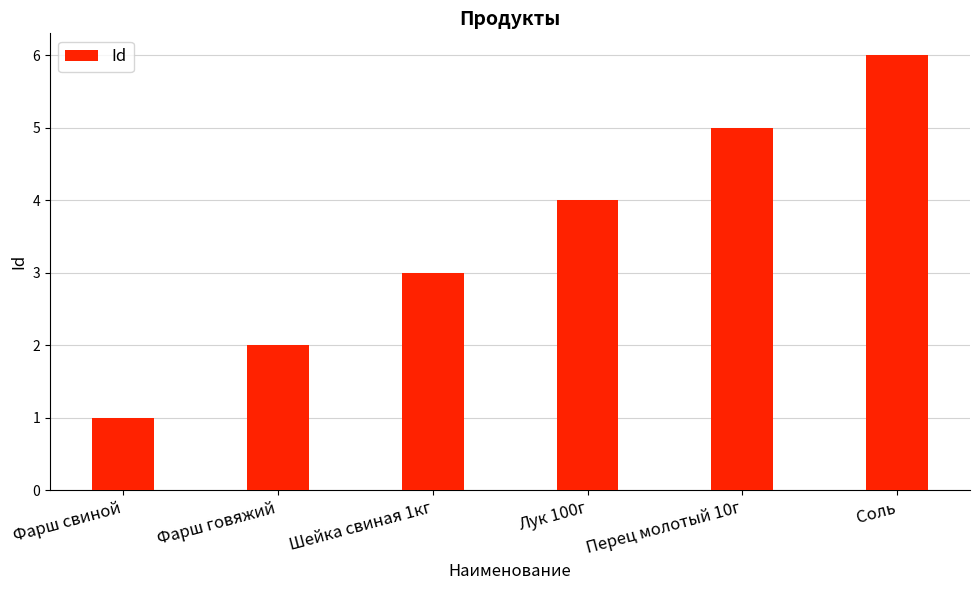

Which has a higher value, Перец молотый 10г or Фарш говяжий?

Перец молотый 10г